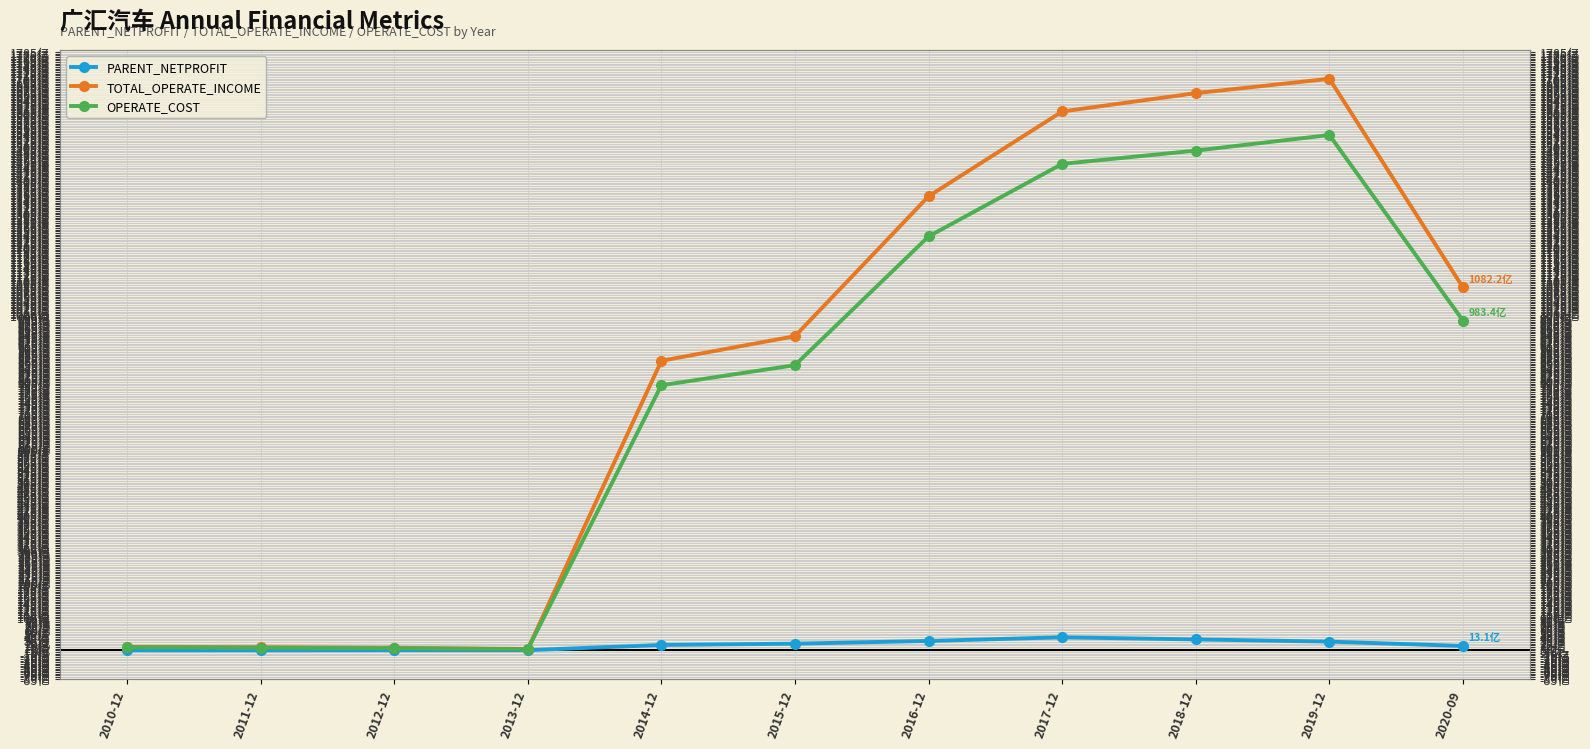

At which category does TOTAL_OPERATE_INCOME reach its first local peak?

2019-12